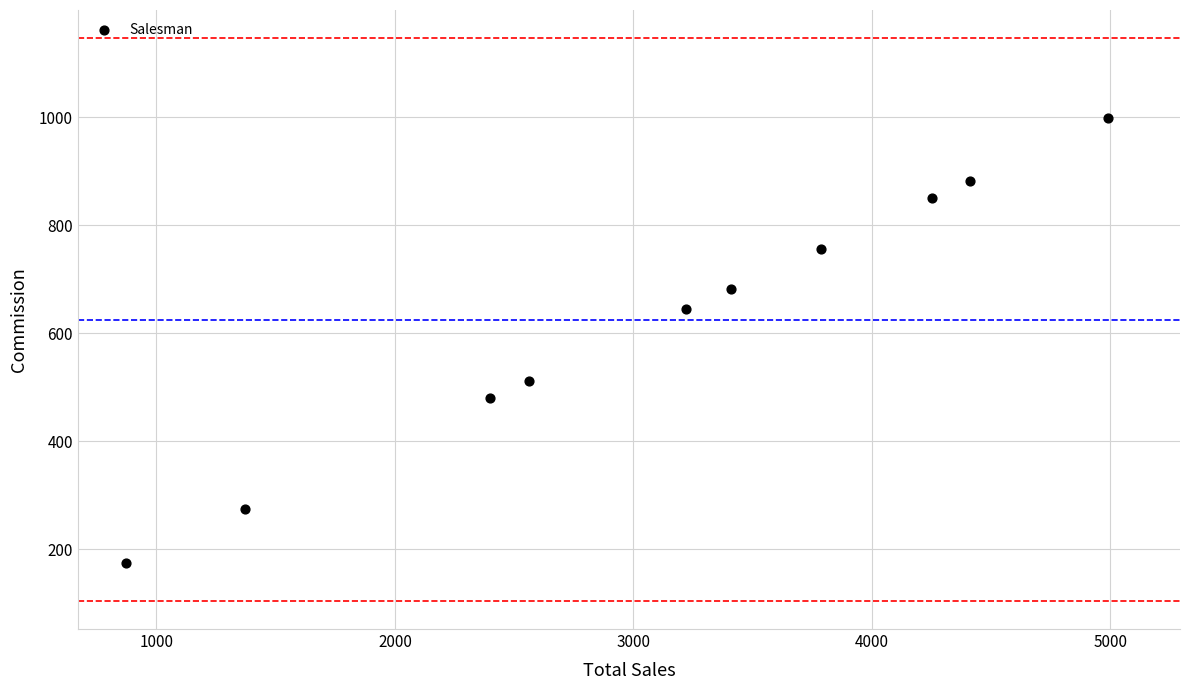

What Y value in the scatter plot is closest to 586?

644.4